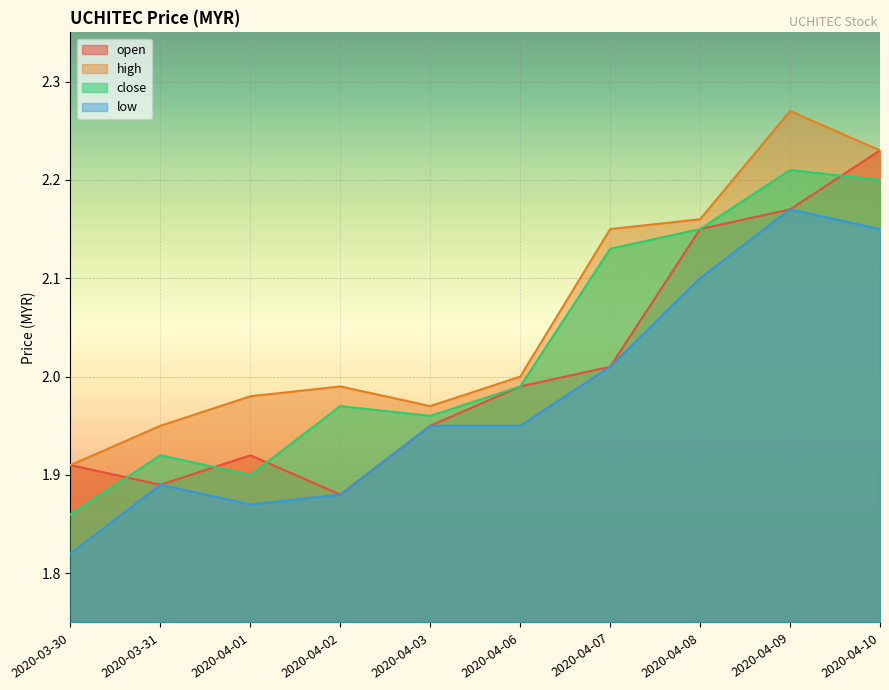

The high series shows 2.0 at 2020-04-03. True or false?

True